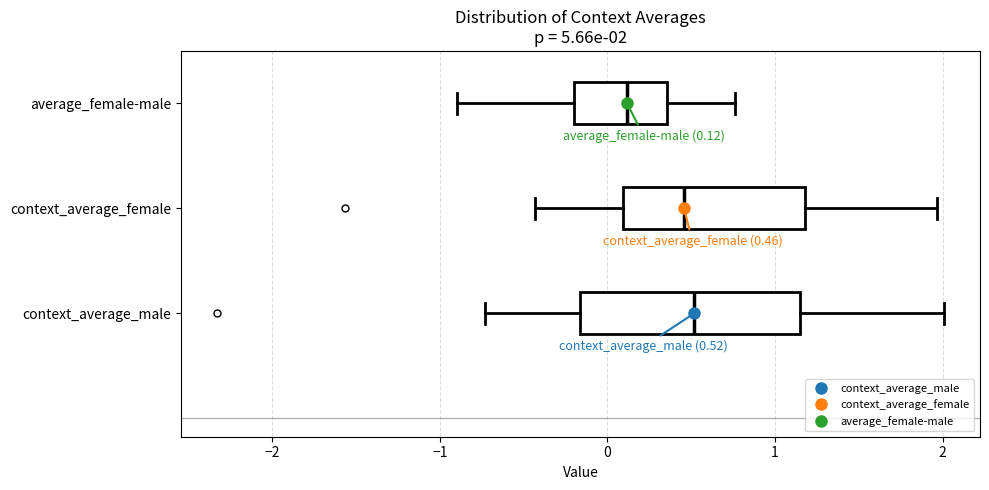

Comparing the boxes themselves (not the whiskers), which one is the widest?

context_average_male